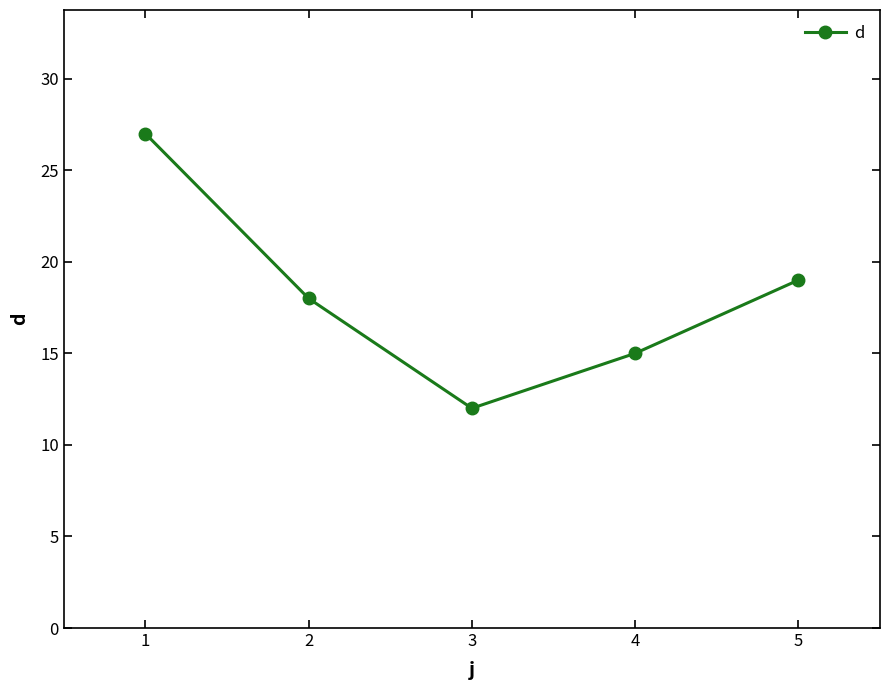

What is the change in value from 1 to 3?

-15